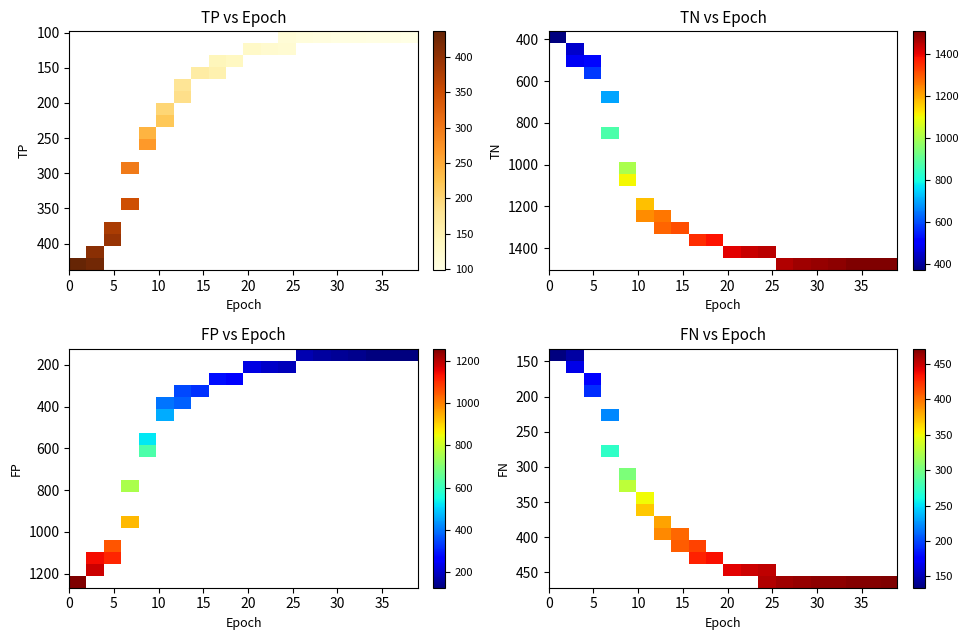

At how many categories does at least one series exceed 386?

14